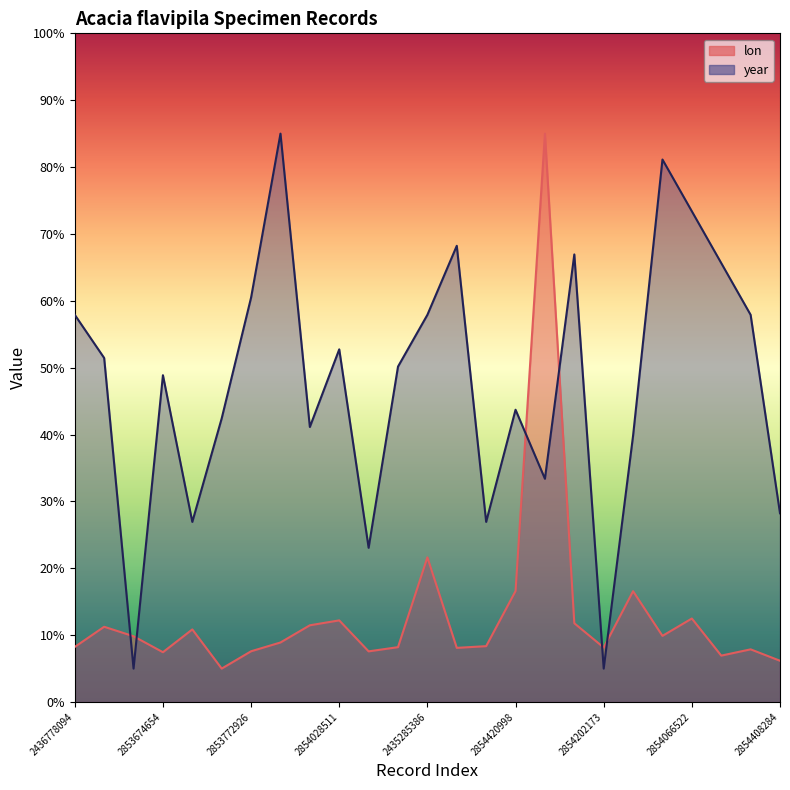

In year, how many points are lower than both neighbors (excluding endpoints)?

7